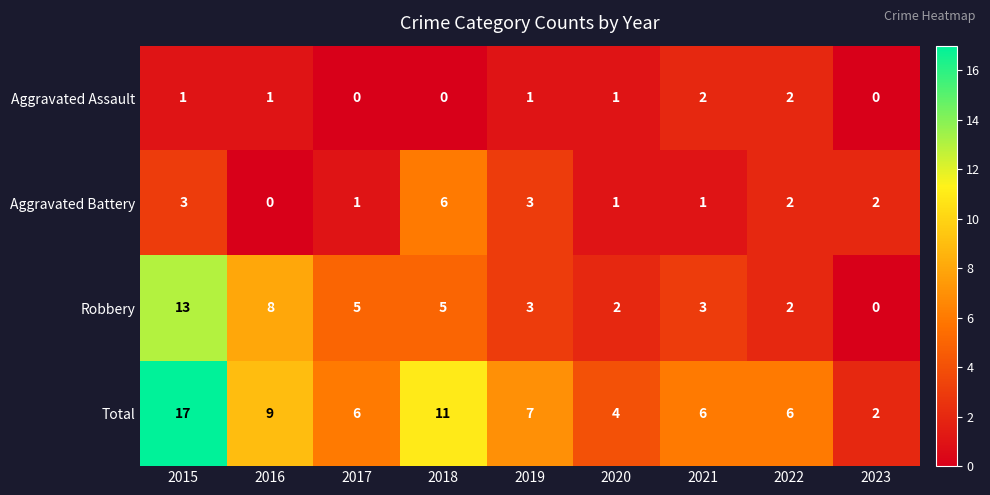

What is the approximate value of Total at 2015?

17